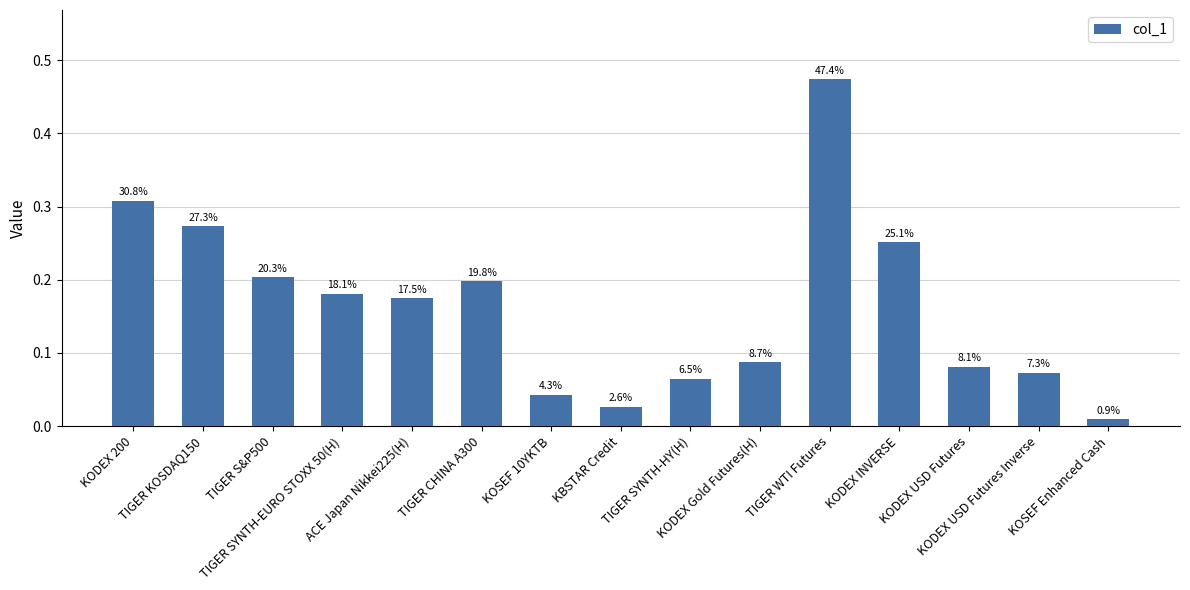

Rank the categories by value from lowest to highest.

KOSEF Enhanced Cash, KBSTAR Credit, KOSEF 10YKTB, TIGER SYNTH-HY(H), KODEX USD Futures Inverse, KODEX USD Futures, KODEX Gold Futures(H), ACE Japan Nikkei225(H), TIGER SYNTH-EURO STOXX 50(H), TIGER CHINA A300, TIGER S&P500, KODEX INVERSE, TIGER KOSDAQ150, KODEX 200, TIGER WTI Futures